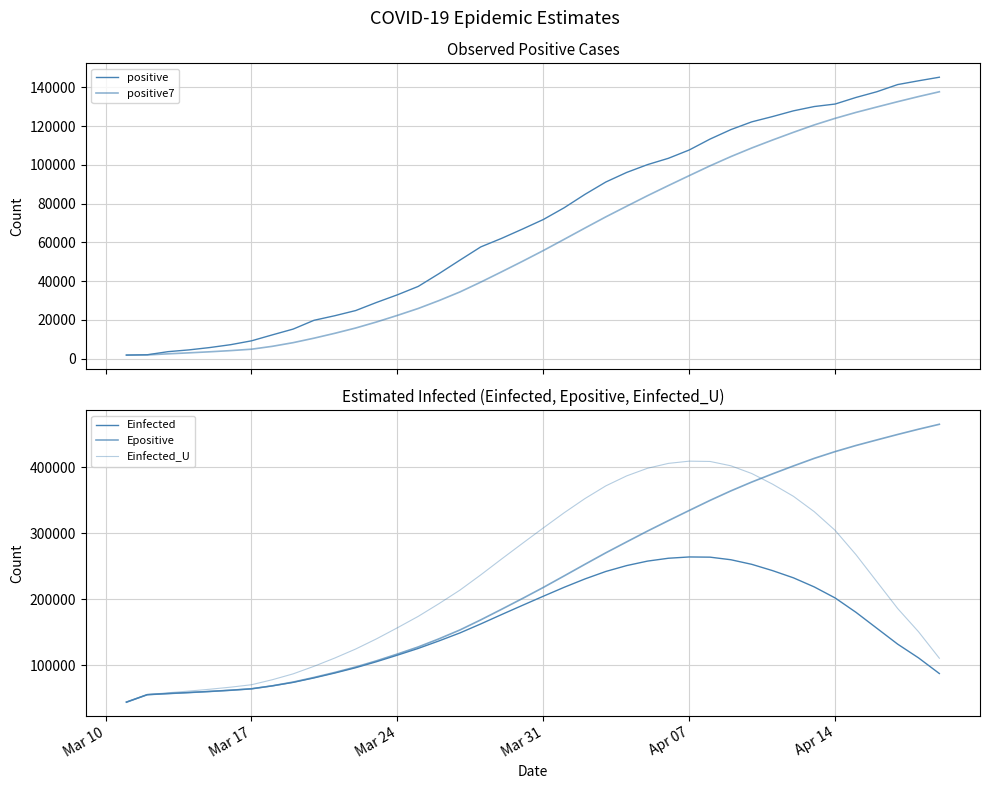

What is the spread (max minus min) of values at Mar 10?

42702.4